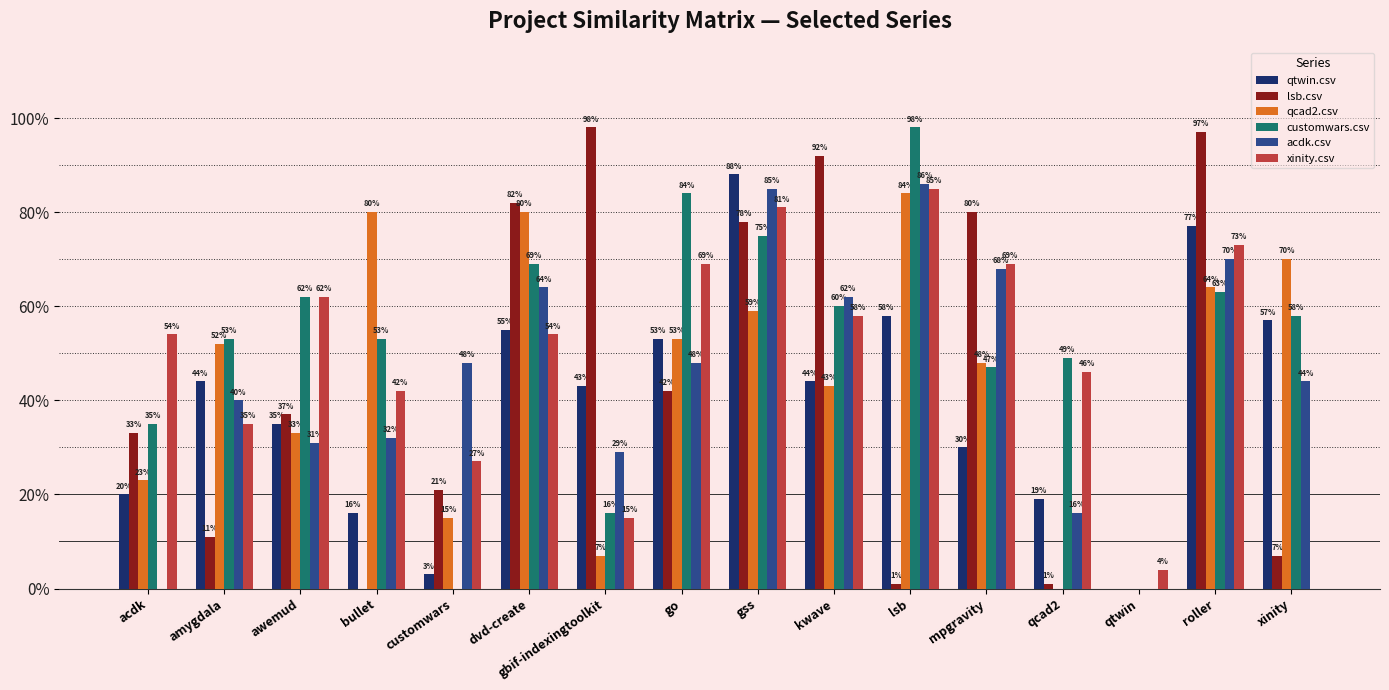

Does the chart contain stacked bars?

No